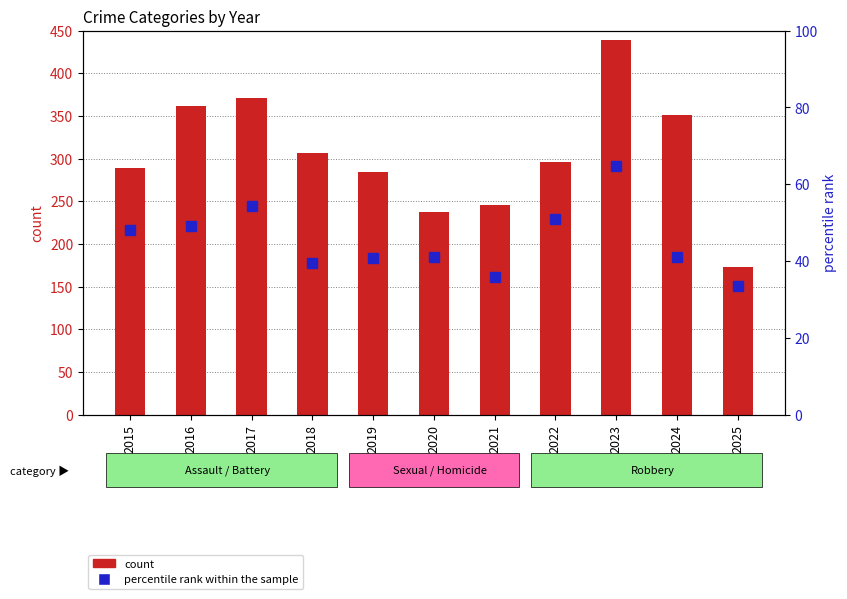

How many values in the count series are below 296?

5